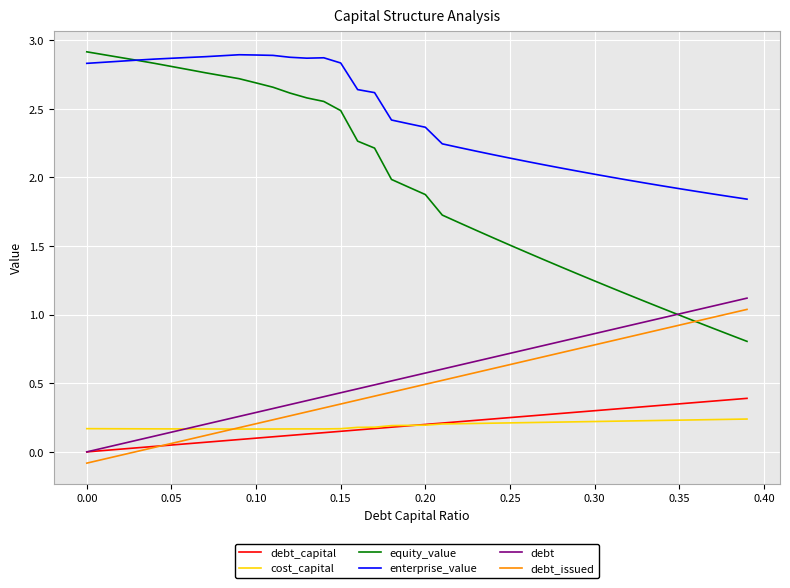

True or false: debt and debt_issued intersect in this chart.

False